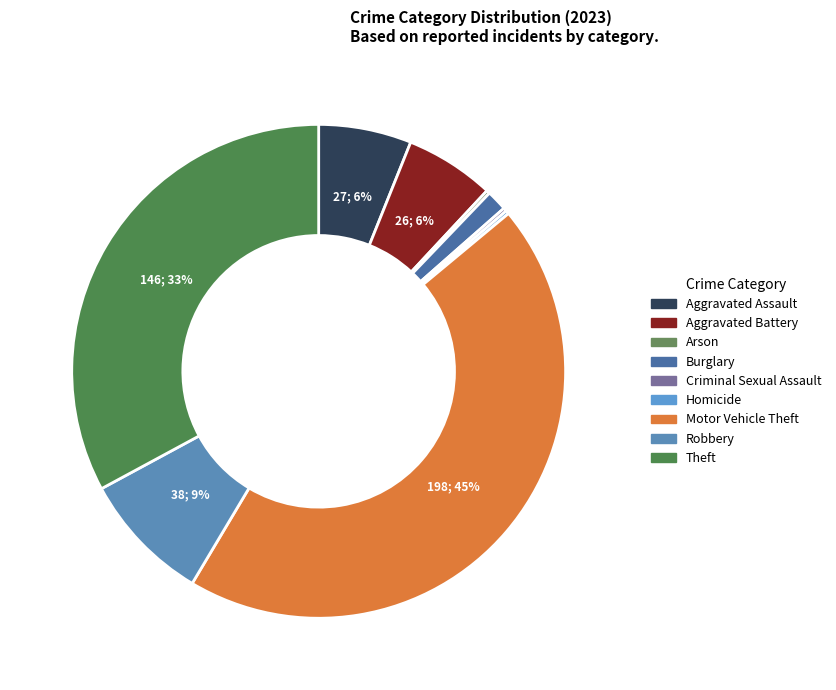

To the nearest percent, what percentage of the pie is Motor Vehicle Theft?

45%